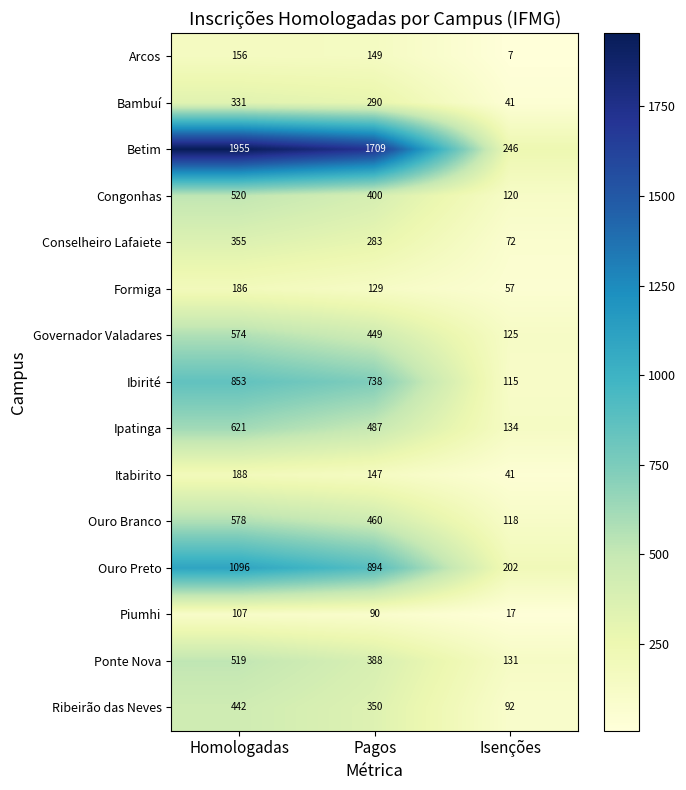

At which label does Congonhas first exceed 400?

Homologadas